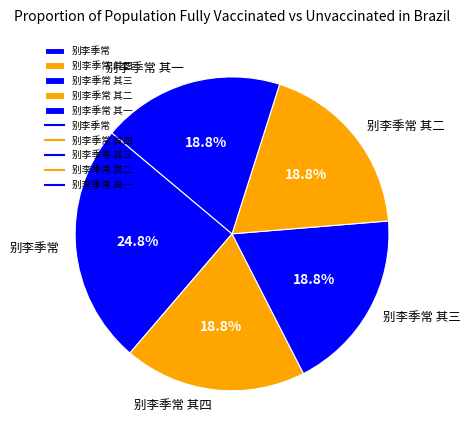

To the nearest percent, what percentage of the pie is 别李季常 其三?

19%